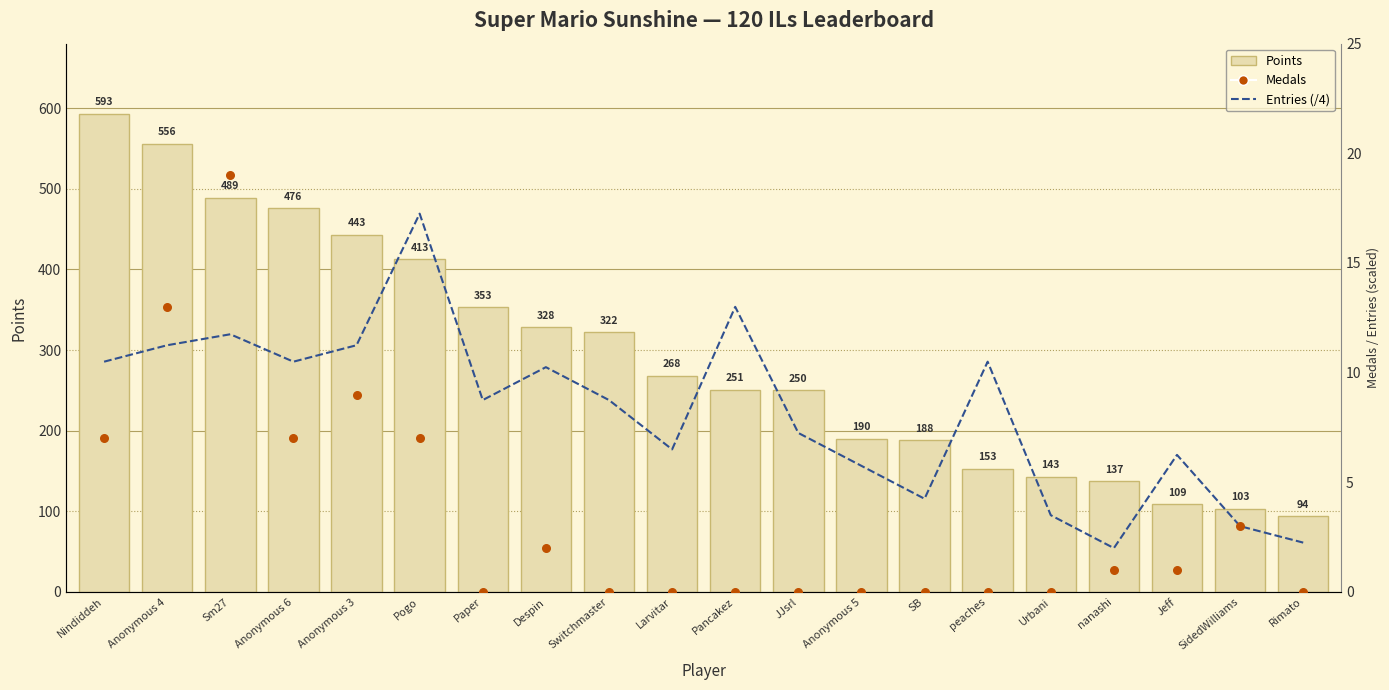

At which category is the sum across all series the highest?

Nindiddeh